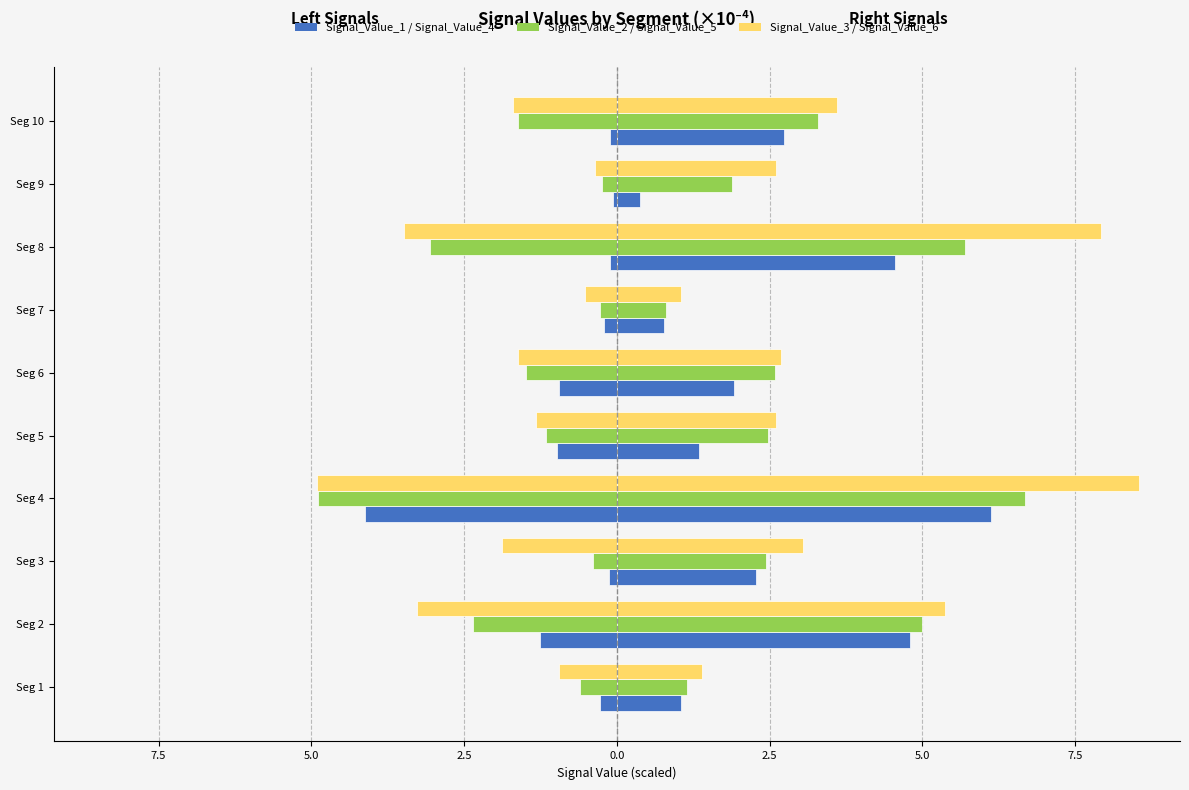

Between Seg 4 and Seg 9, which series saw the biggest shift?

Signal_Value_2